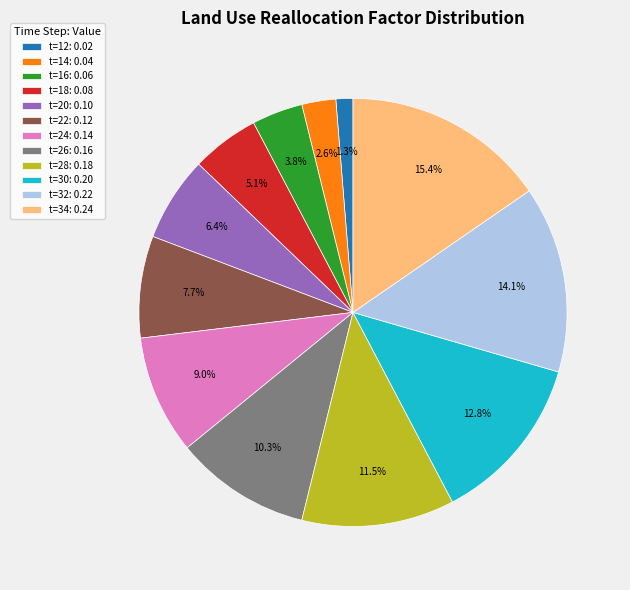

How many slices are in this pie chart?

12